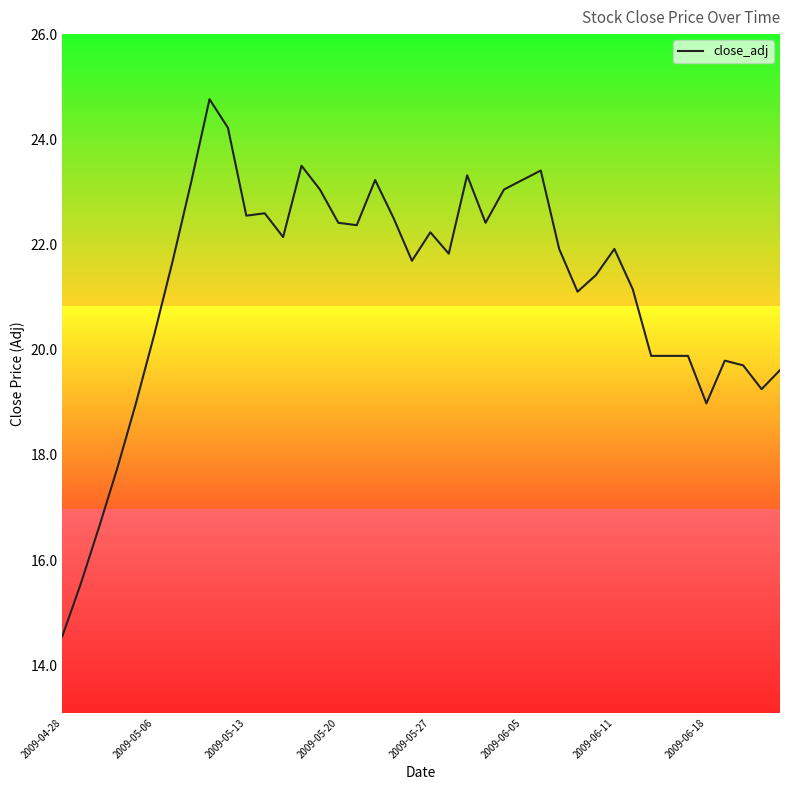

How many lines are shown in the chart?

1